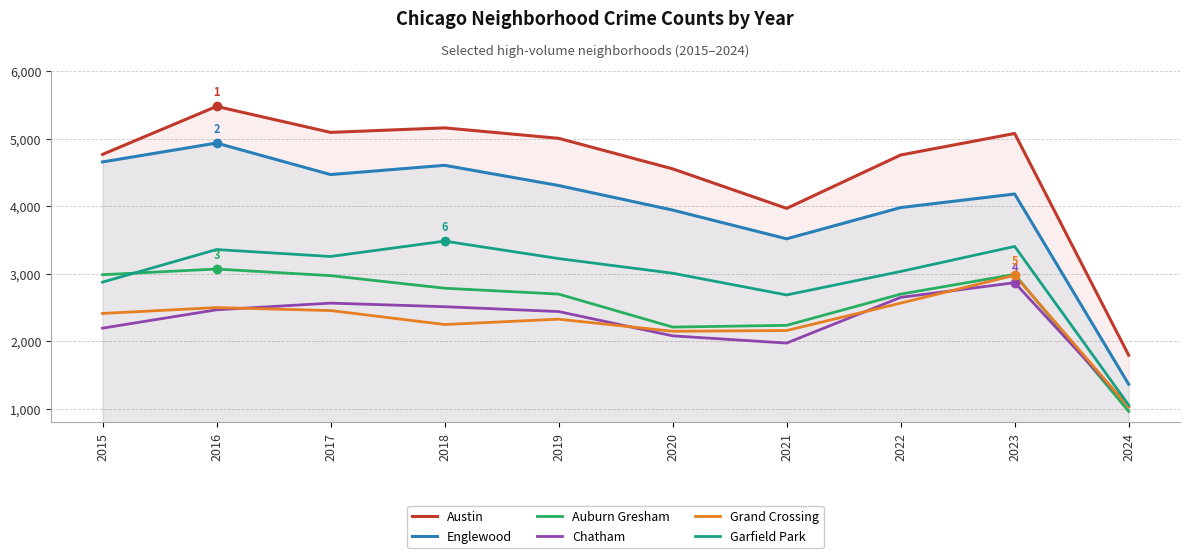

What is the average value of the Garfield Park series?

2940